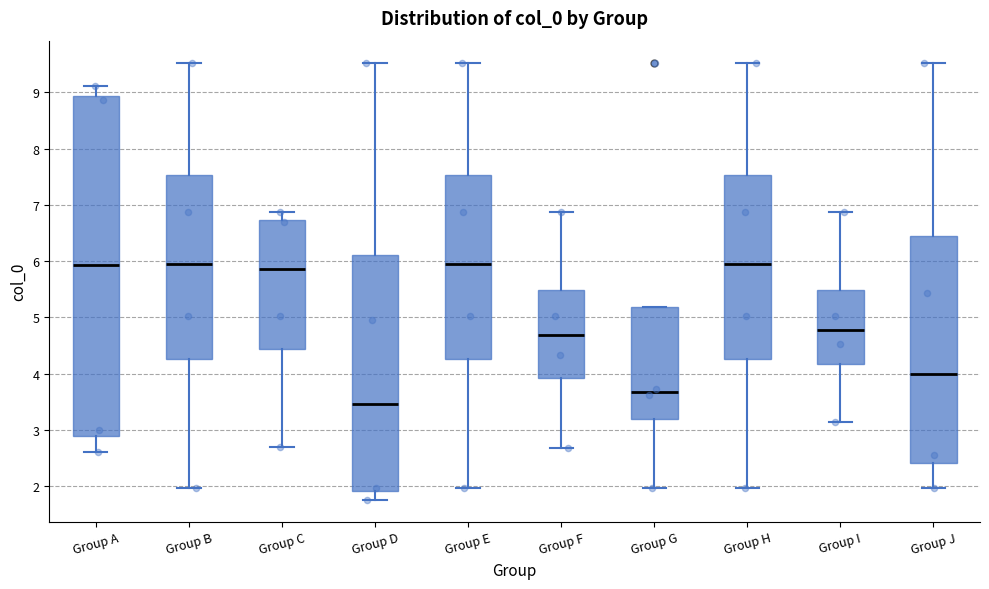

Comparing the boxes themselves (not the whiskers), which one is the tallest?

Group A